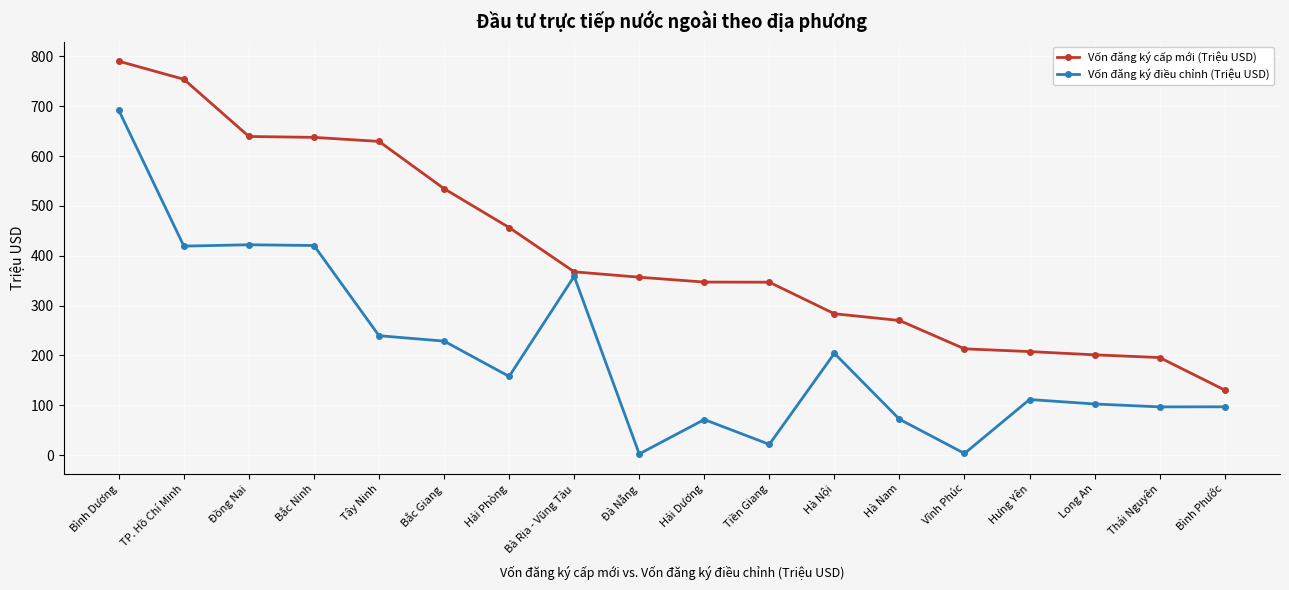

What are all the series names shown in the legend?

Vốn đăng ký cấp mới (Triệu USD), Vốn đăng ký điều chỉnh (Triệu USD)